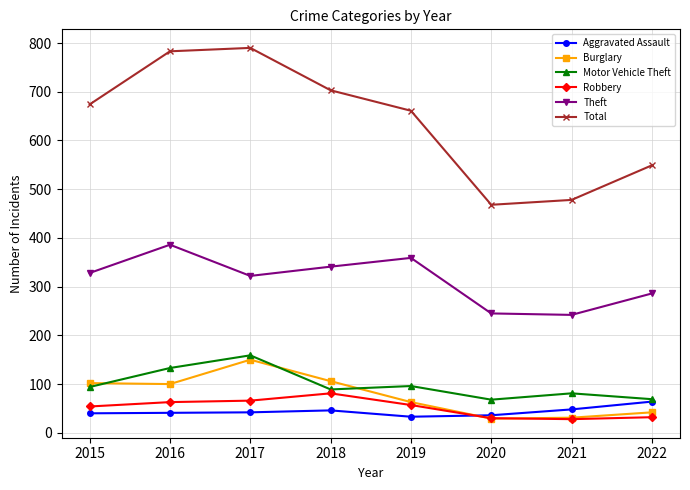

Count the number of data series in this chart.

6